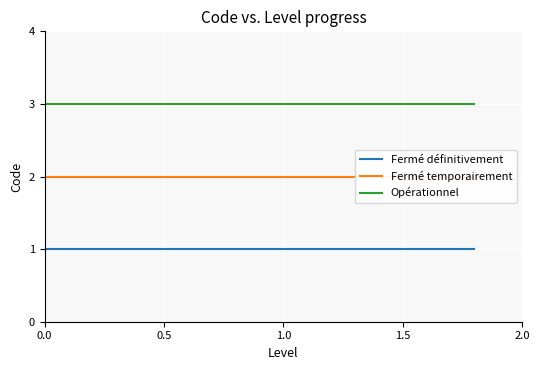

What is the average value of the Fermé définitivement series?

1